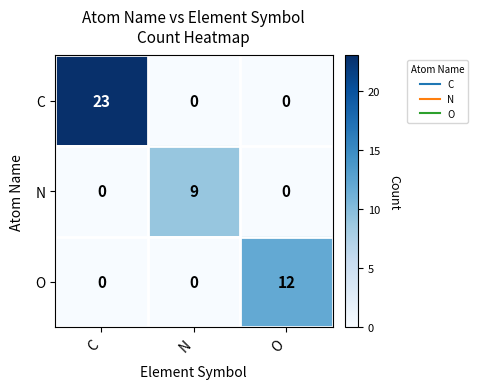

Is it true that O equals 12 at O?

True